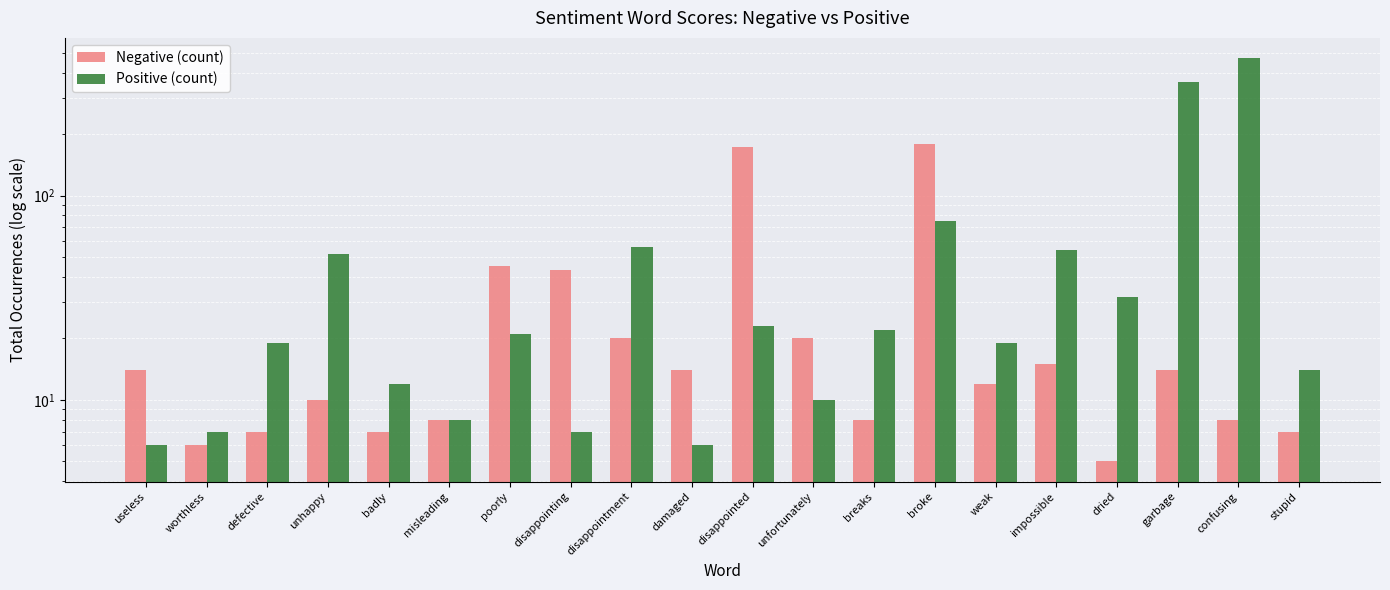

Which category has the highest value in the Negative (count) series?

broke